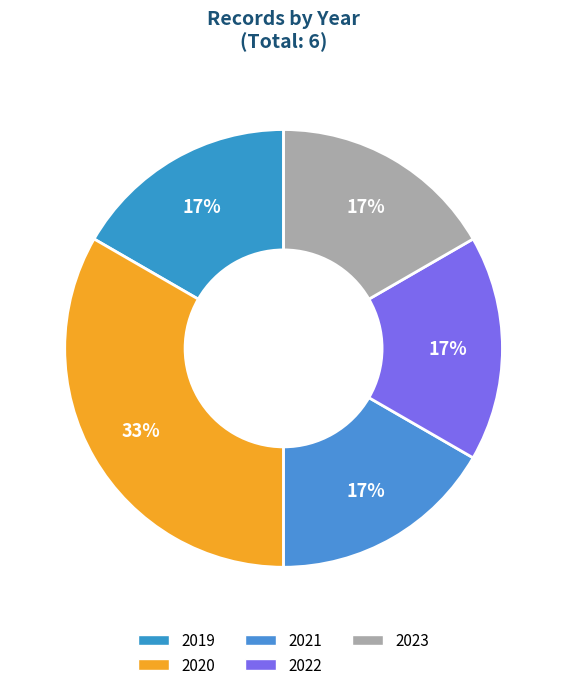

Which category has the smallest portion of the pie?

2019